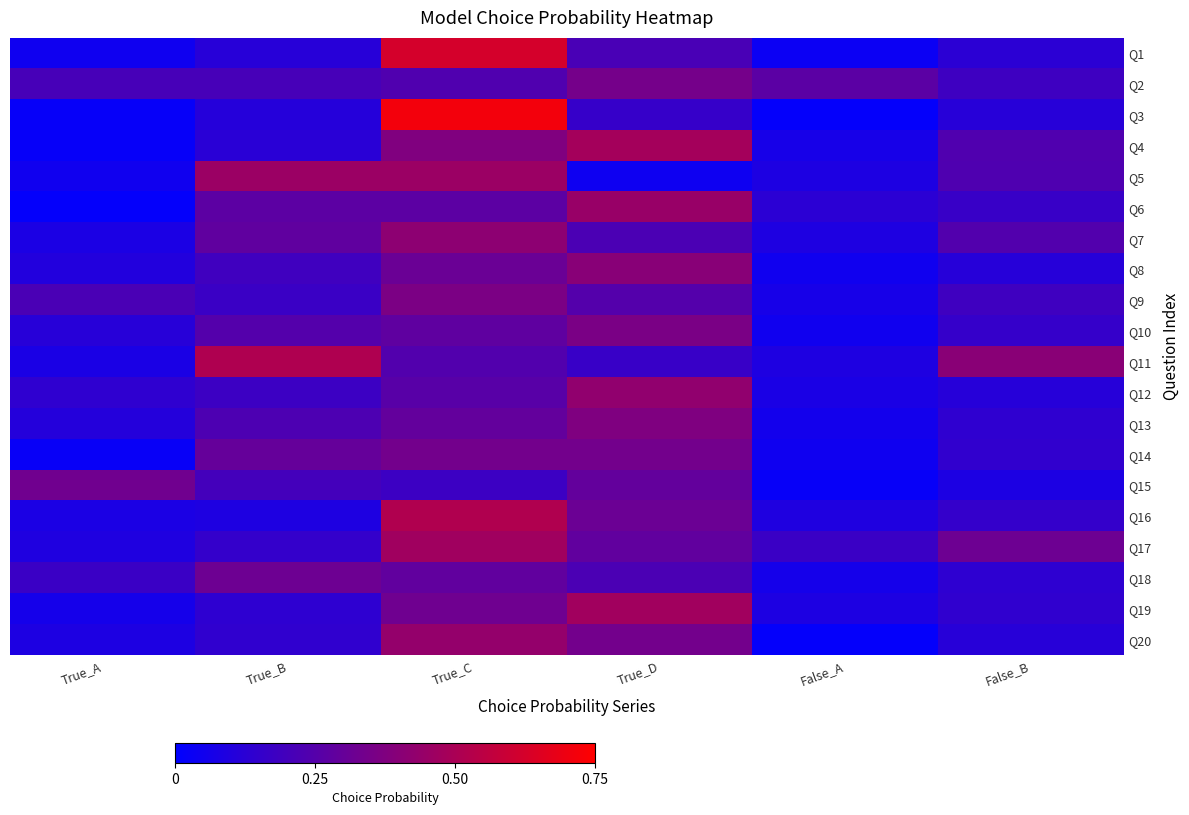

Which category has the lowest value across all series?

False_A